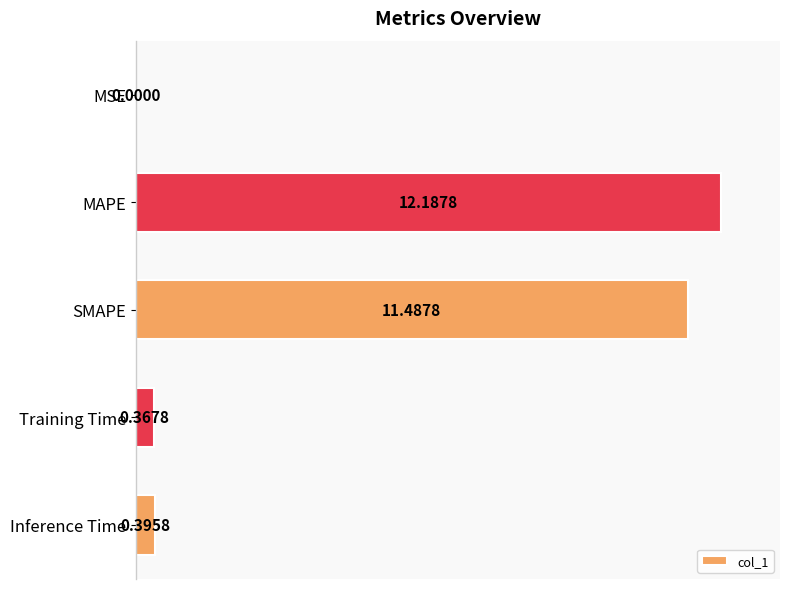

Are the bars grouped side by side (vs. stacked)?

No